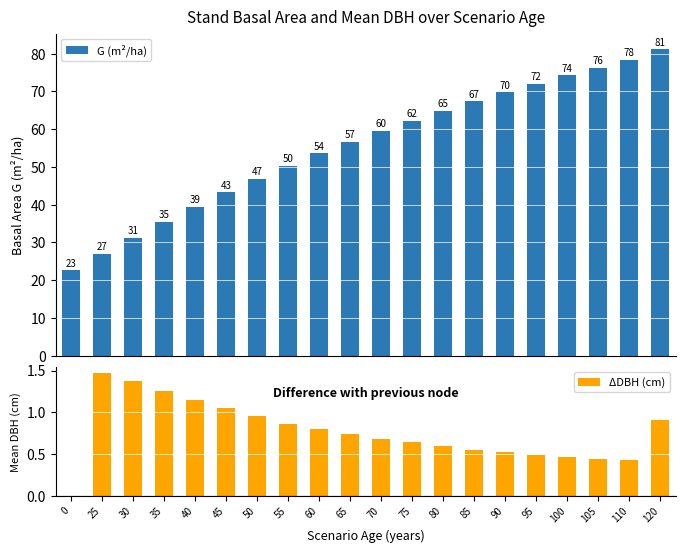

Does the chart contain any negative values?

No